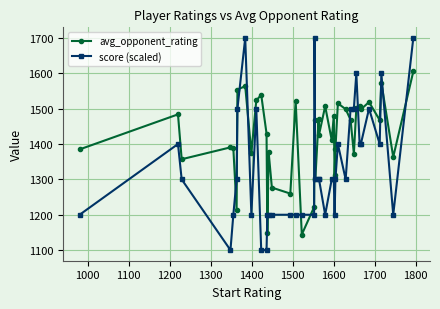

What is the lowest value of the score (scaled) series?

1100.0